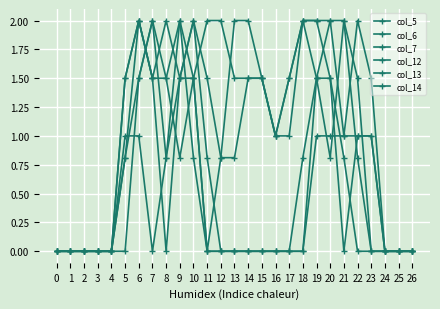

Is this an area chart (filled region under the line)?

No